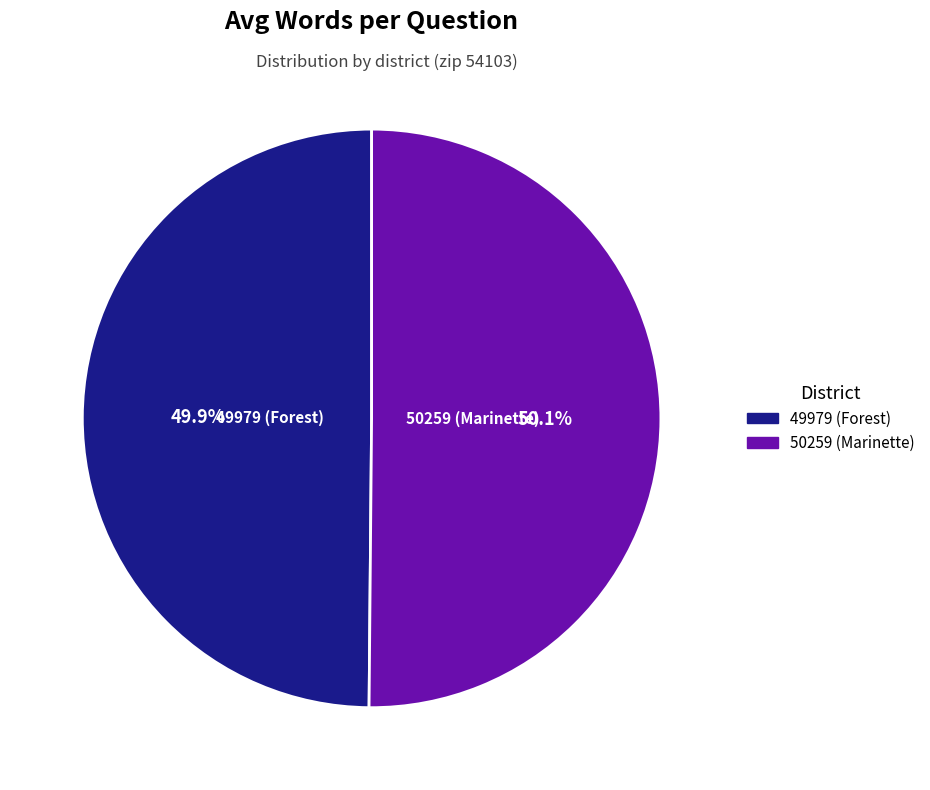

Is the sum of 50259 (Marinette) and 49979 (Forest) greater than half?

Yes